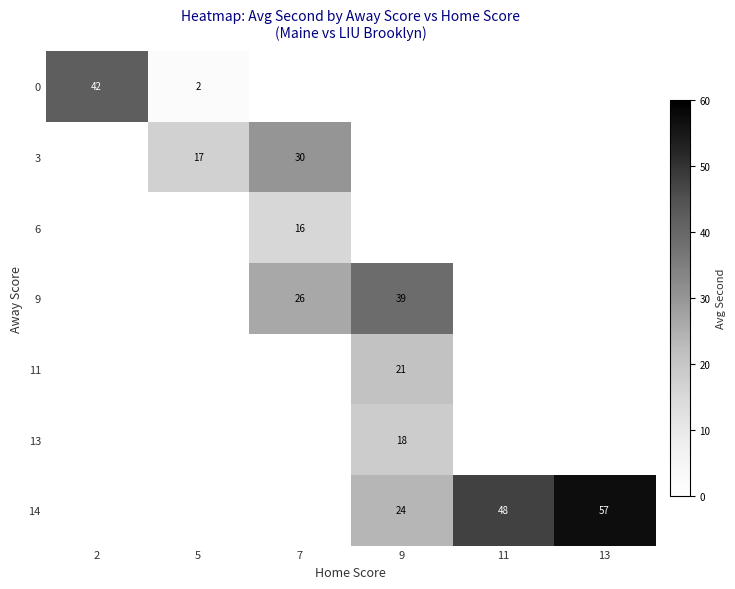

Between 9 and 11, which is larger?

11